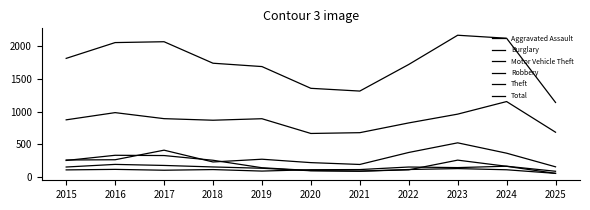

Is this an area chart (filled region under the line)?

No